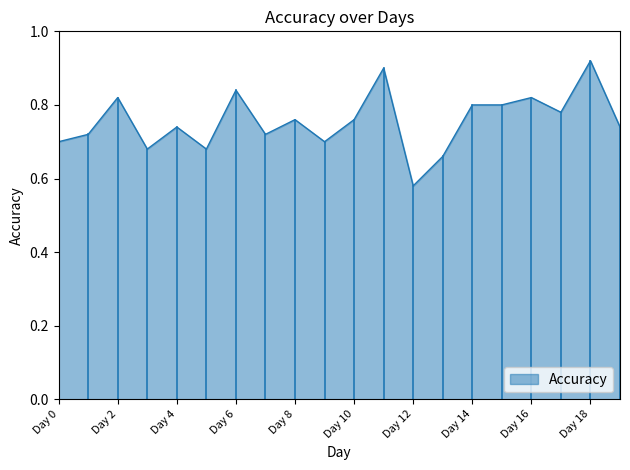

What is the difference between the maximum and minimum values?

0.3